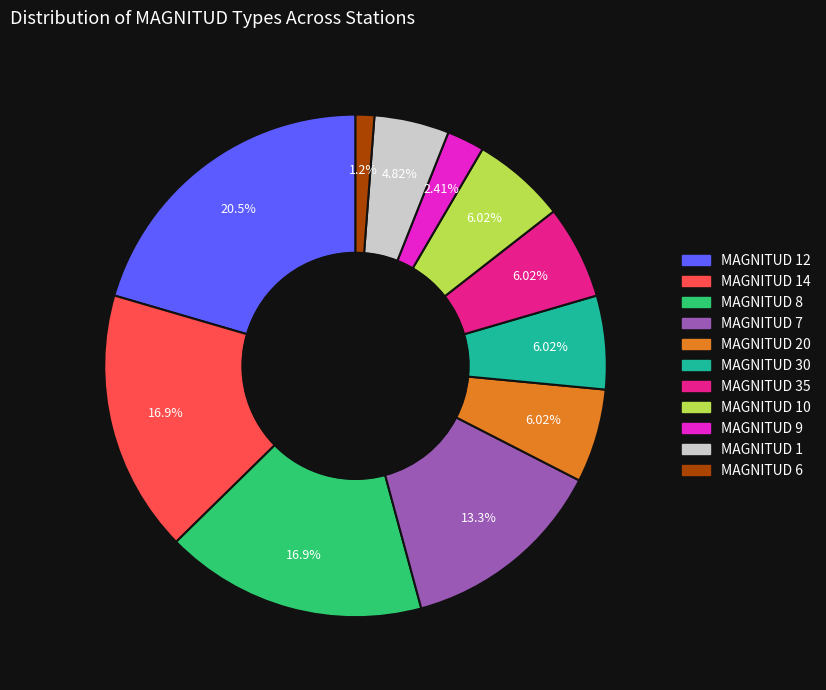

Count the number of slices in the pie.

11